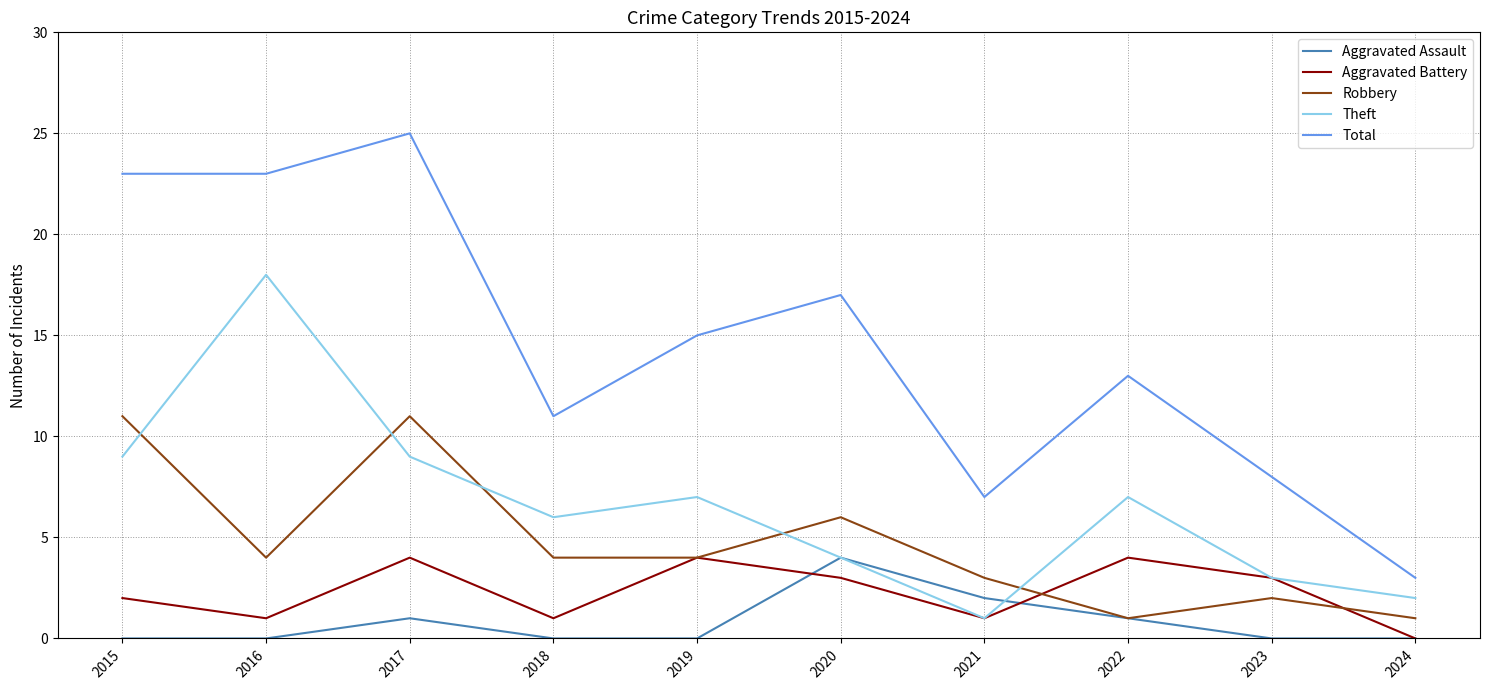

Between 2019 and 2024, which series saw the biggest shift?

Total